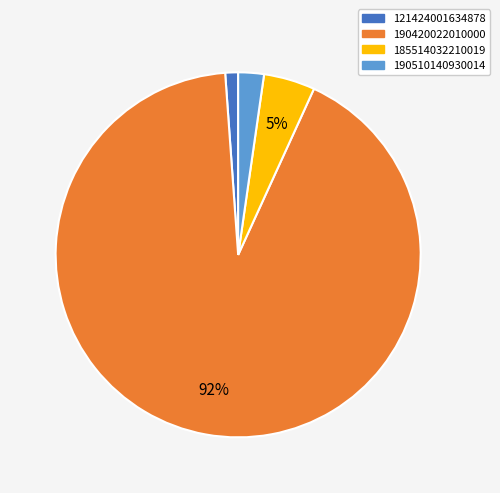

How many segments does this pie chart have?

4